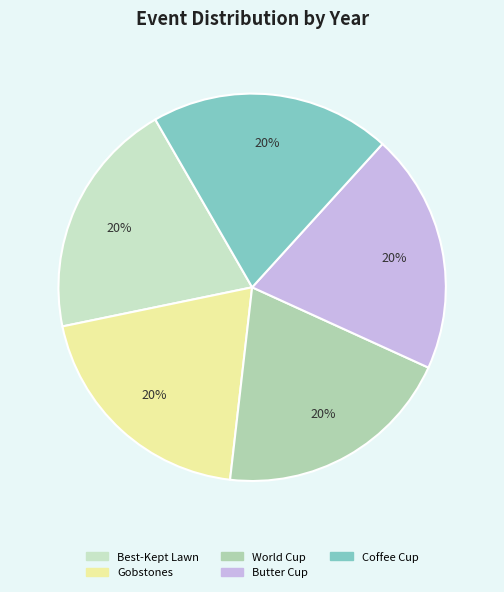

Does World Cup represent more than half of the total?

No